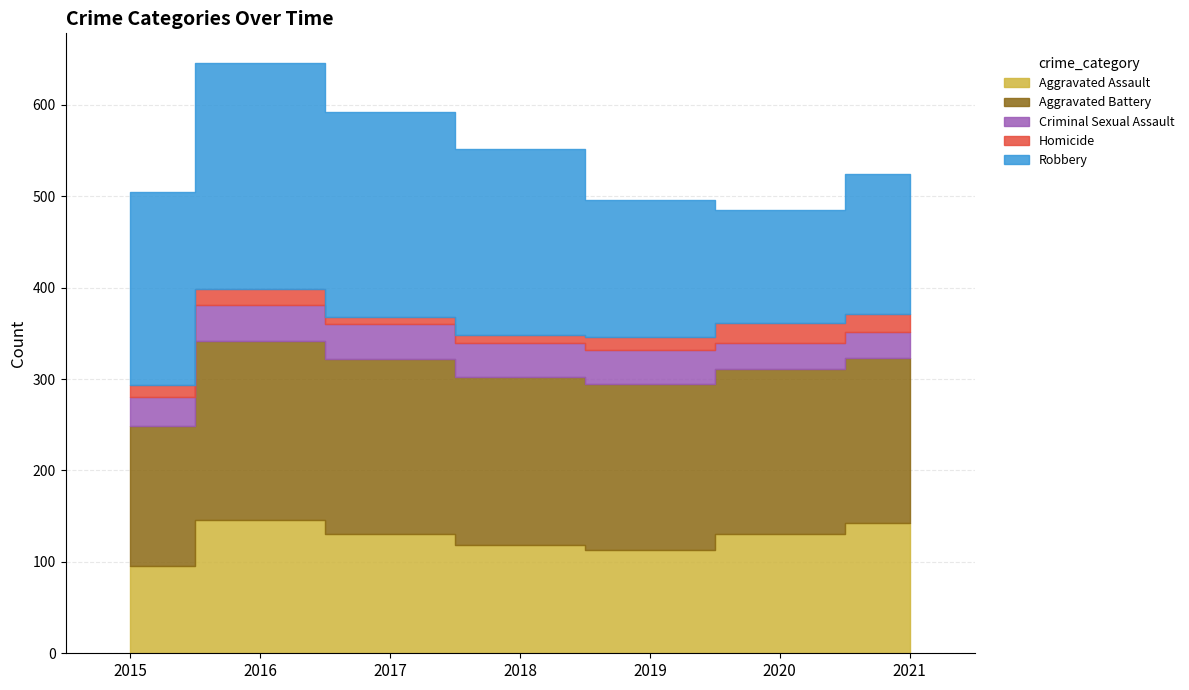

True or false: Aggravated Battery and Homicide cross at least once.

False